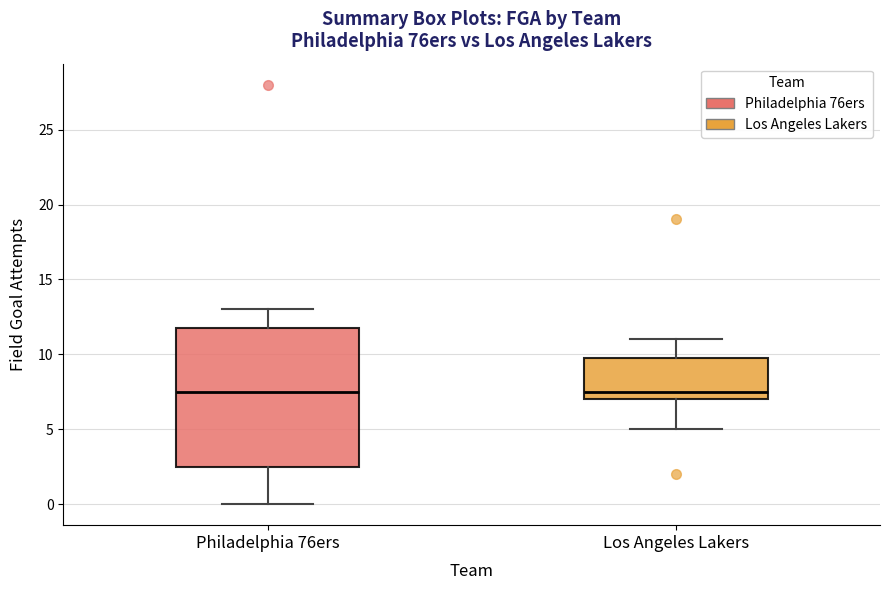

Reading left to right, transcribe this box plot: for each box, give where its median line is, the range the box spans, and where its two whiskers end, as read against the y-axis. The values are not printed on the chart, so give them approximately, as read against the axis.

Philadelphia 76ers: median 7.5, box 2.5 to 12.0, whiskers 0.0 to 13.0
Los Angeles Lakers: median 7.5, box 7.0 to 10.0, whiskers 5.0 to 11.0